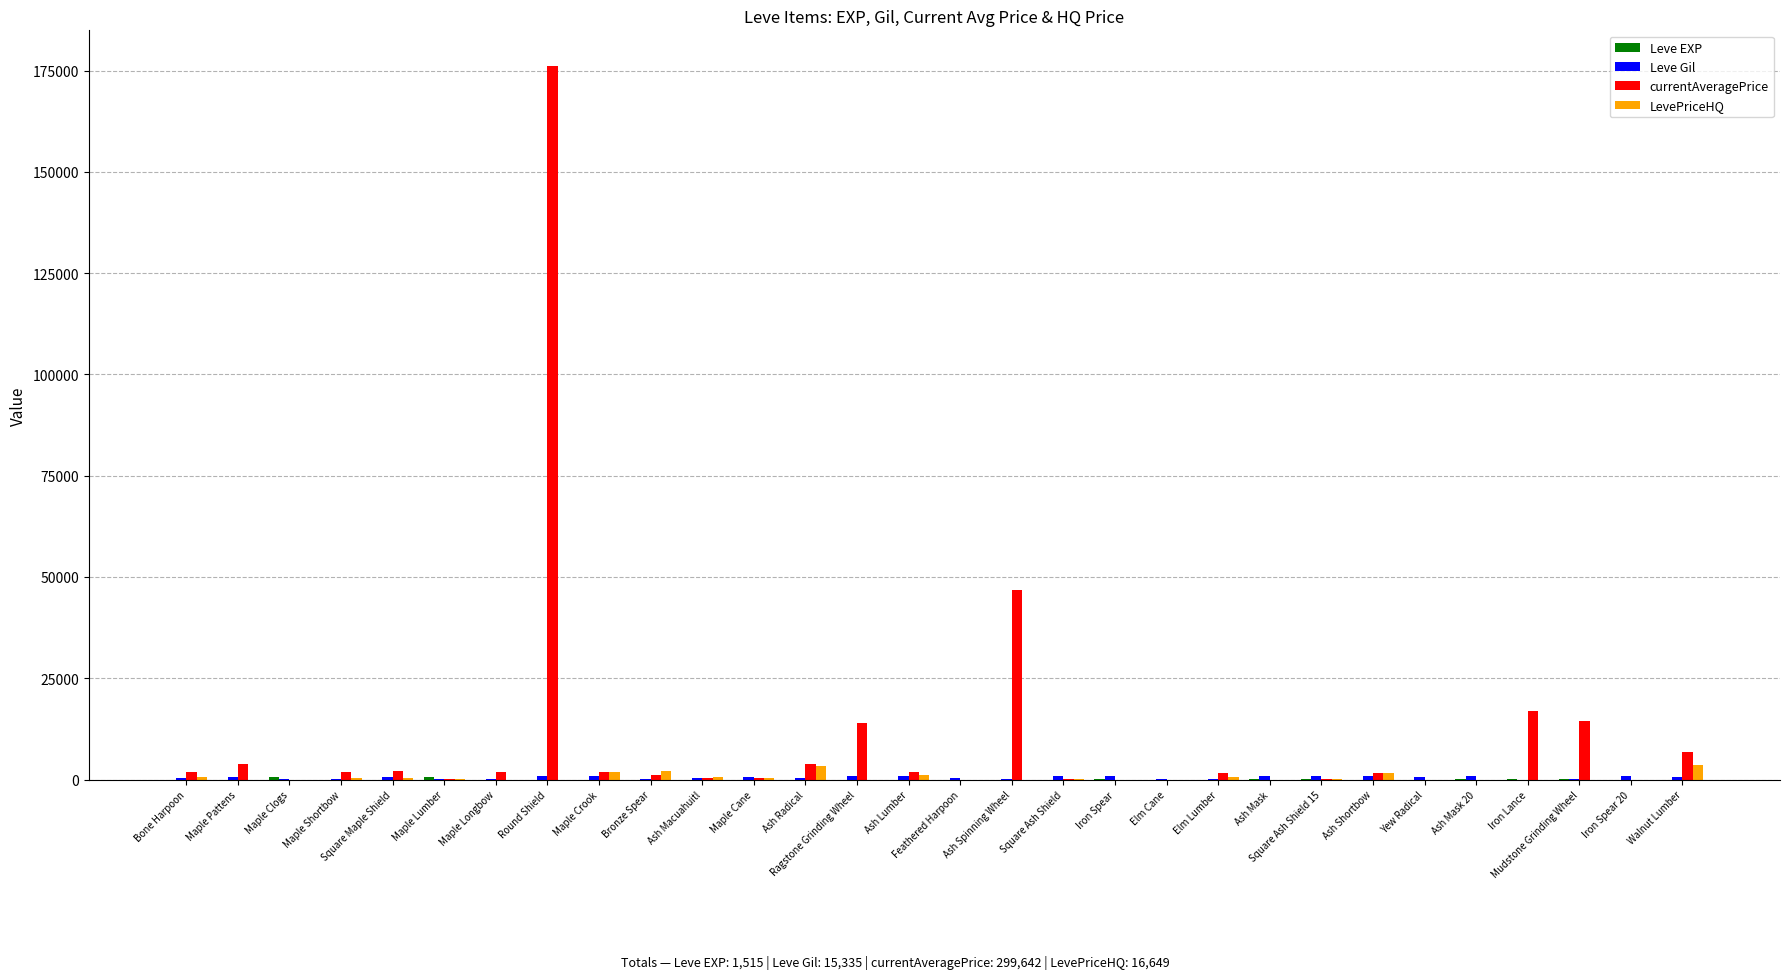

What is the maximum value shown in the chart?

176118